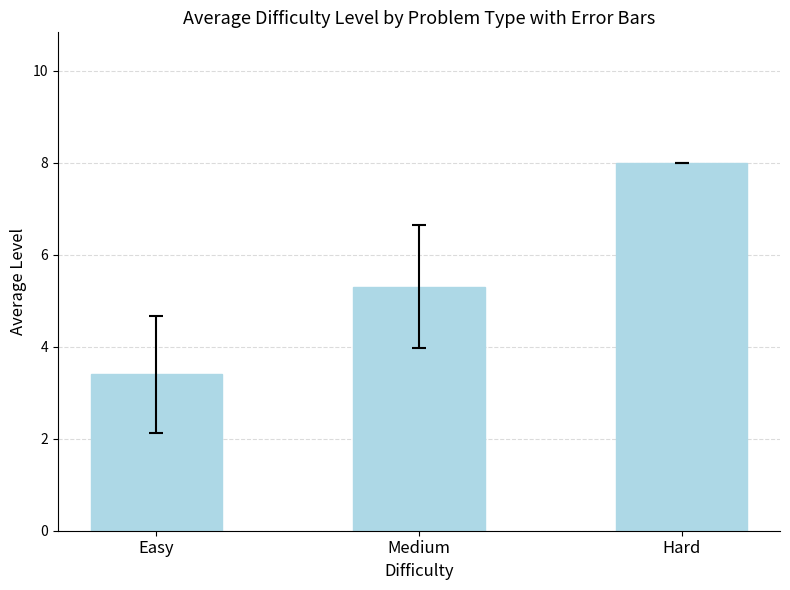

The chart shows a value of 3.4 at Easy. True or false?

True